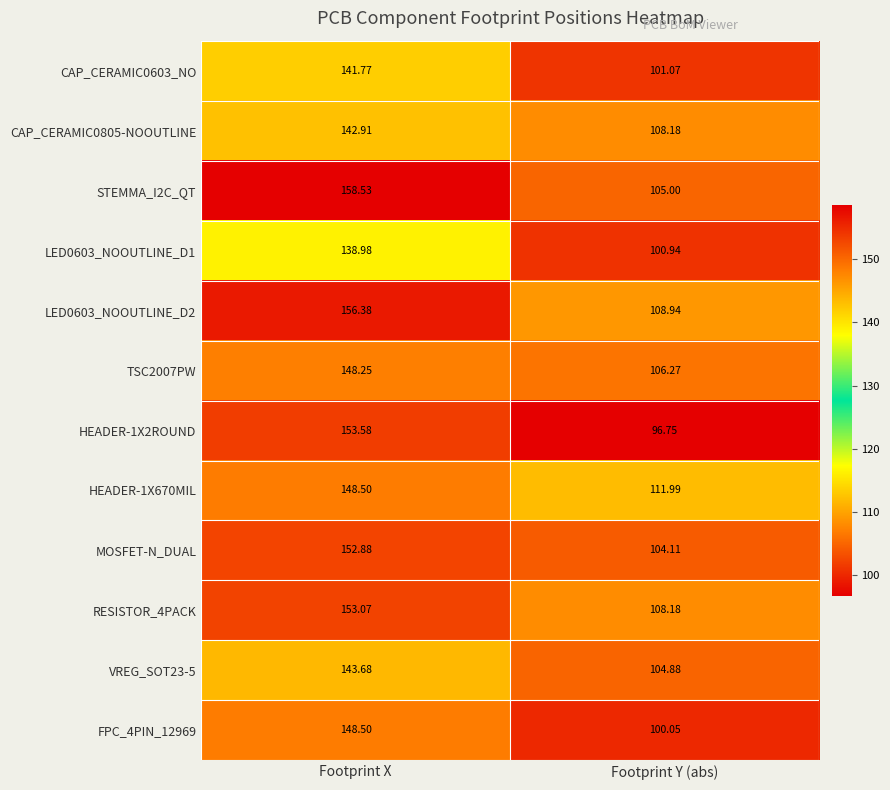

Which series has the largest total across all categories?

LED0603_NOOUTLINE_D2